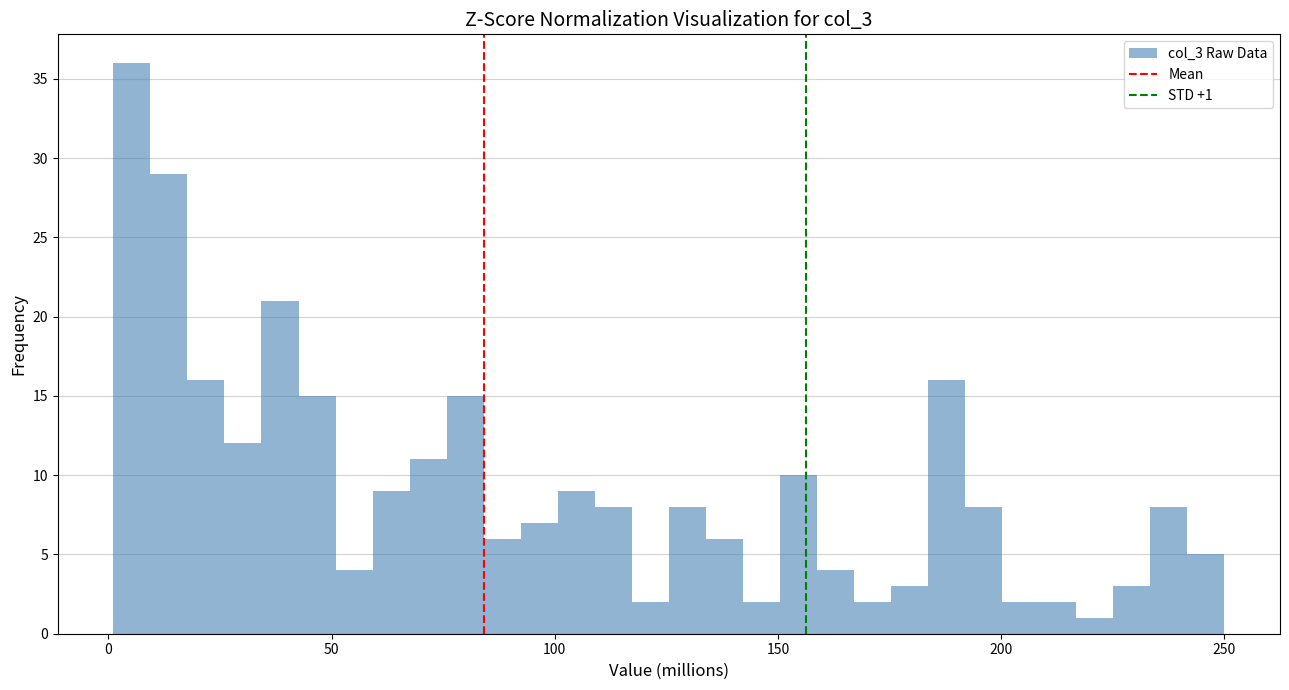

Around what value on the x-axis is the tallest bar? Give the approximate position of its centre, as read against the axis.

5